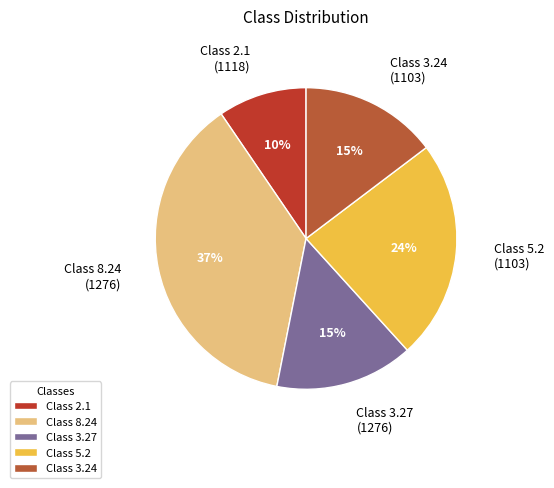

To the nearest percent, what portion does Class 8.24 (1276) represent?

37%